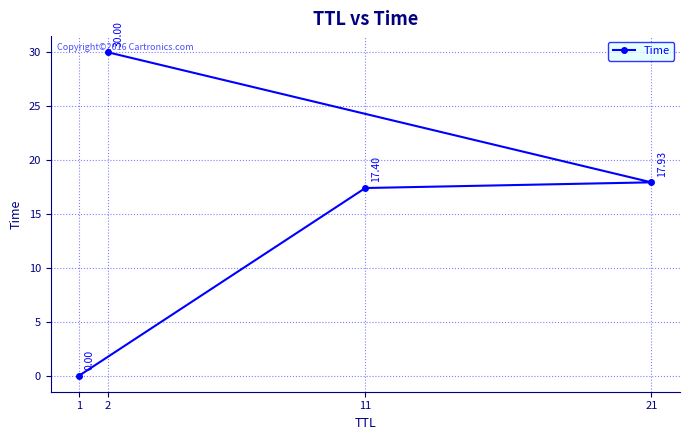

Is it true that the value at 2 is 49.7?

False